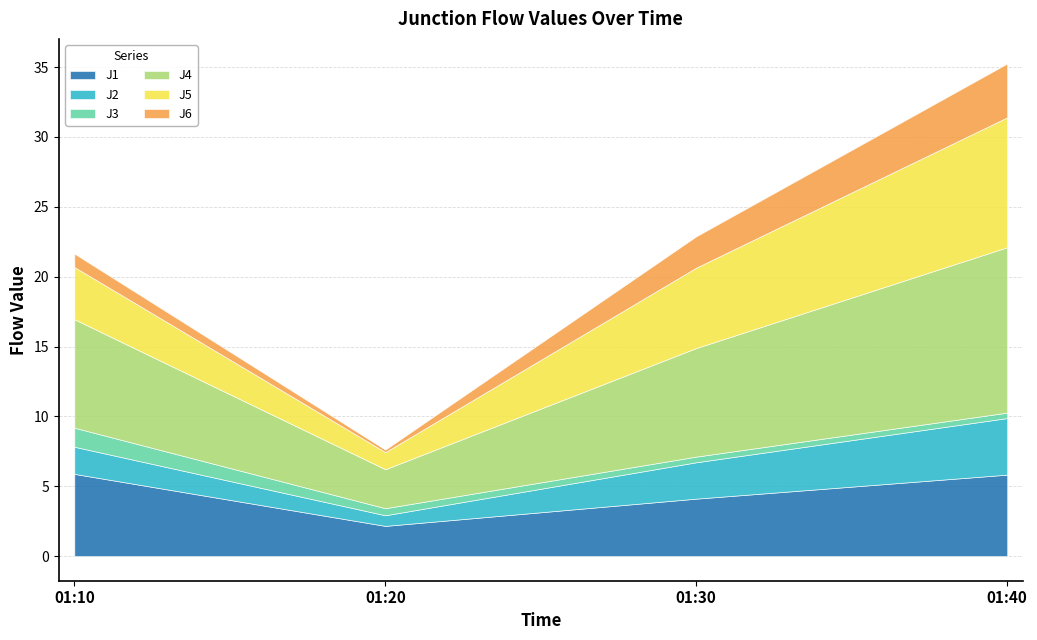

At which category is the sum across all series the highest?

01:40